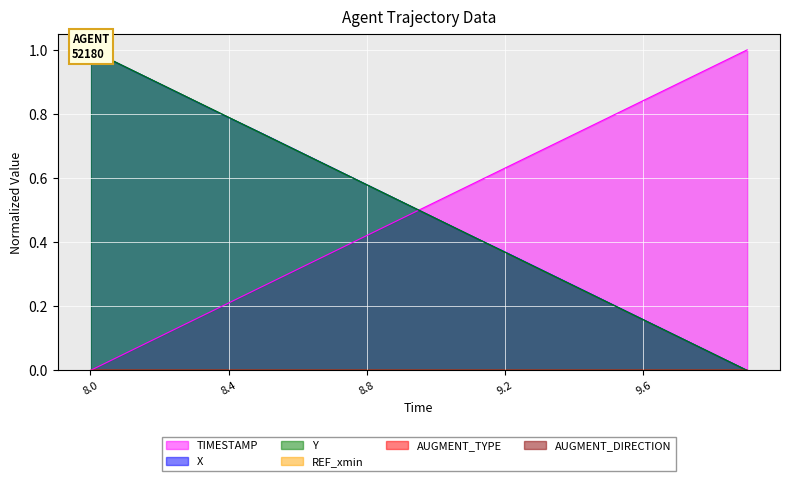

Rank the series by their average value, from highest to lowest.

X, TIMESTAMP, Y